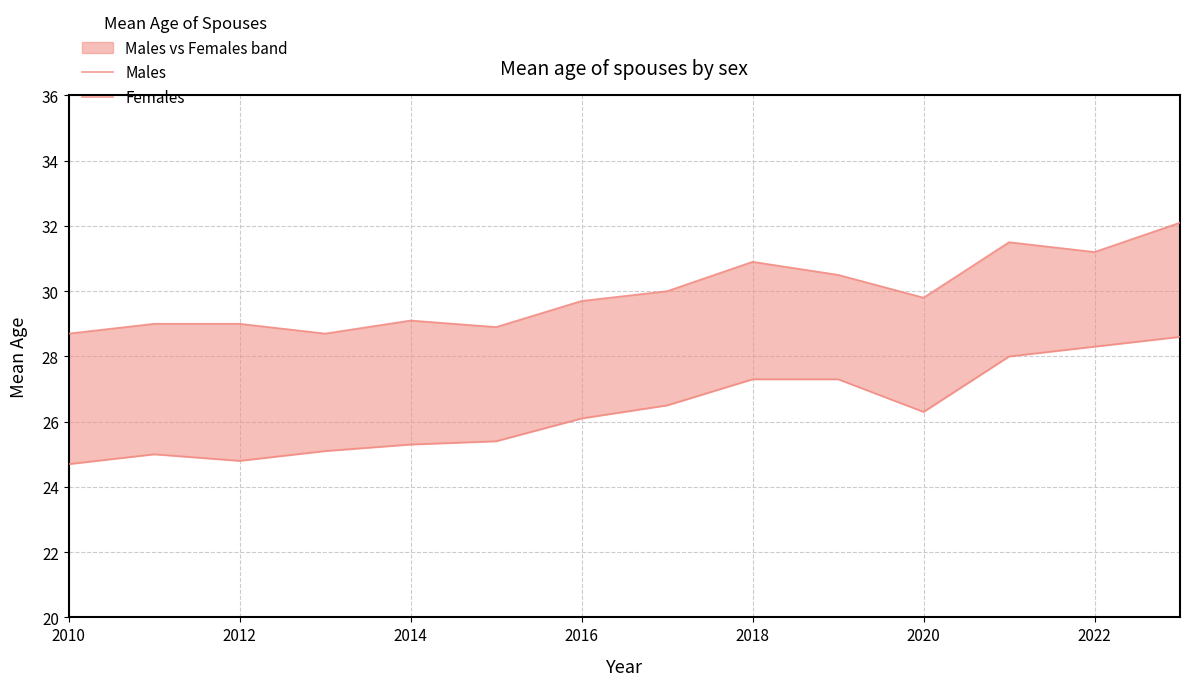

What is the highest value of the Females series?

28.6